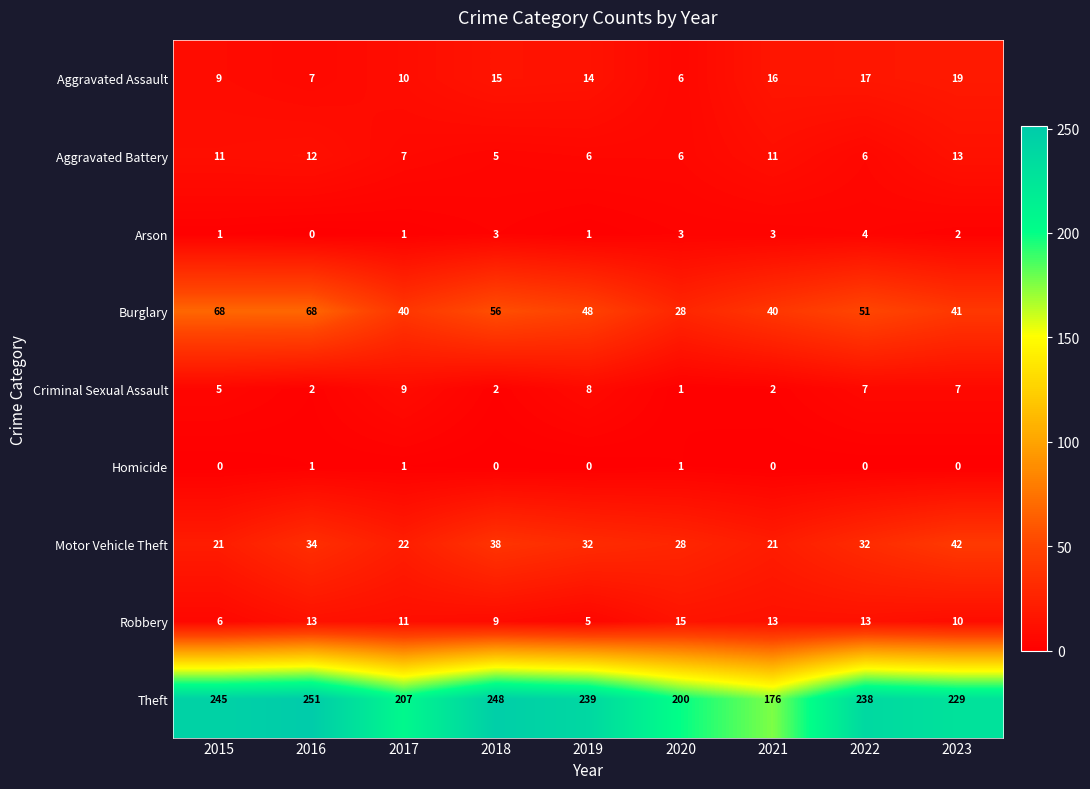

The value of Aggravated Assault at 2015 is 14. True or false?

False